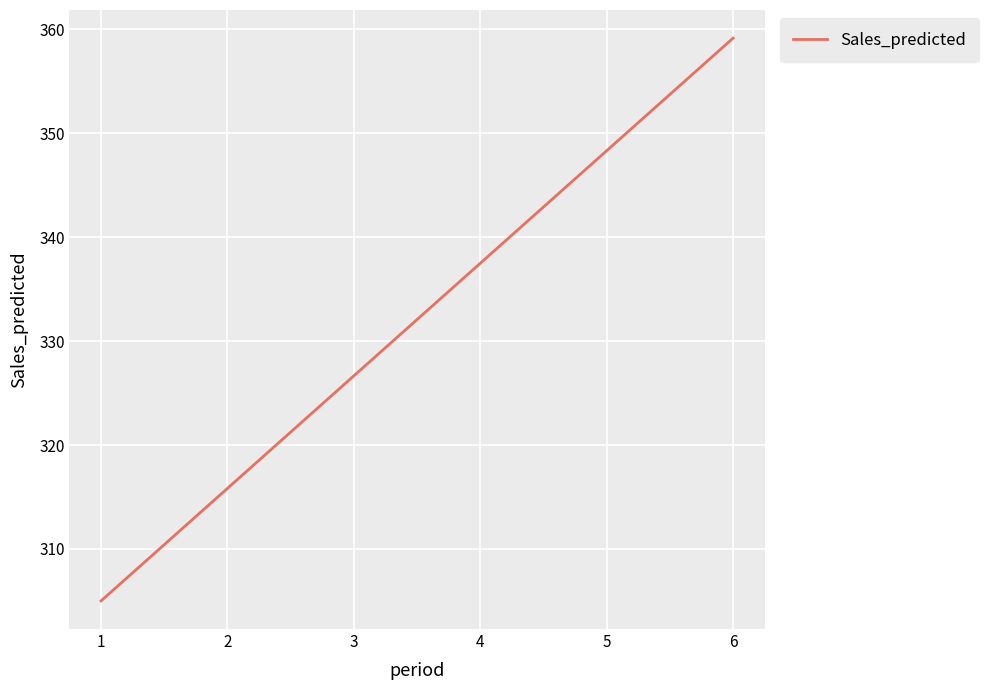

Reading left to right, transcribe all the data shown in this chart.

305.0	315.8	326.7	337.5	348.3	359.2